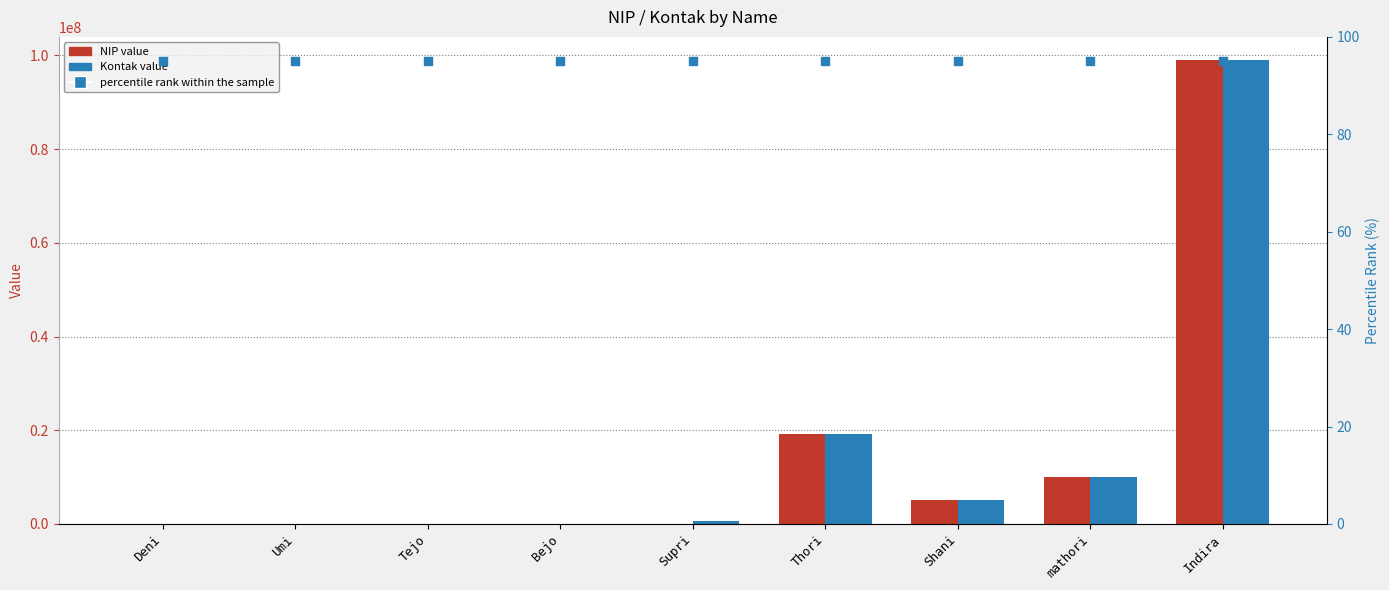

Which series contains the lowest Y value?

percentile rank within the sample